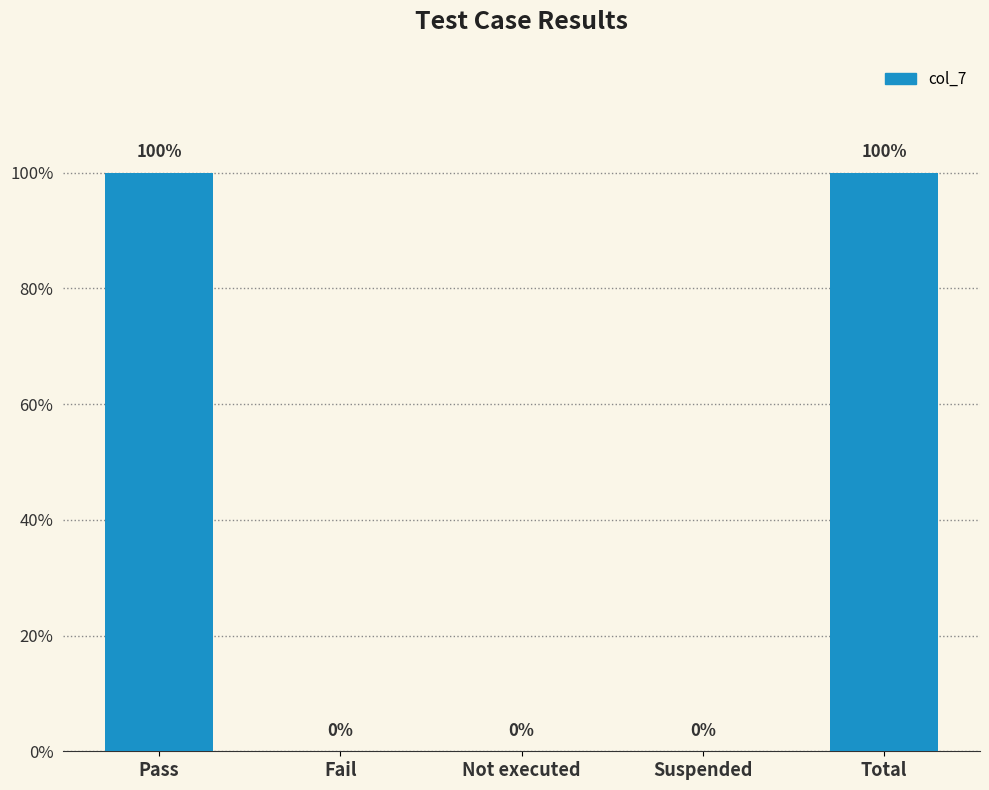

What value does the data have at Pass?

1